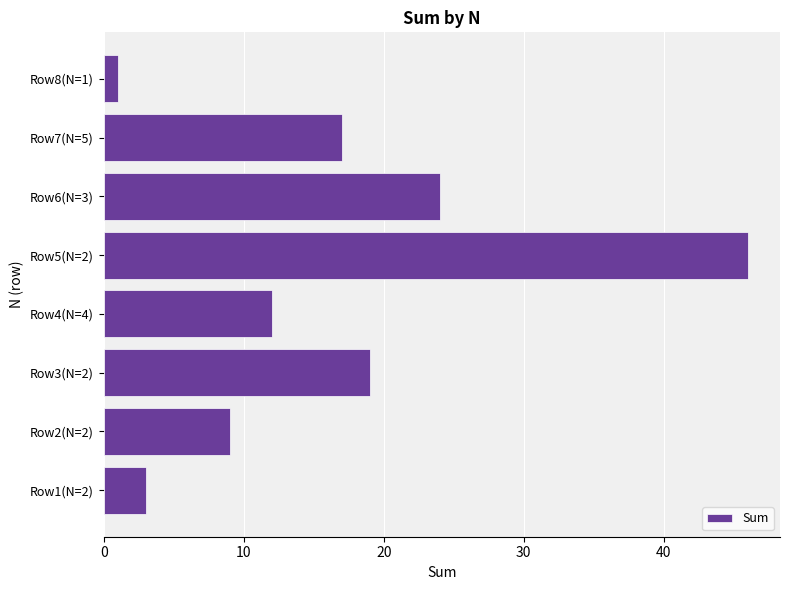

List the labels in order of value, smallest first.

Row8(N=1), Row1(N=2), Row2(N=2), Row4(N=4), Row7(N=5), Row3(N=2), Row6(N=3), Row5(N=2)